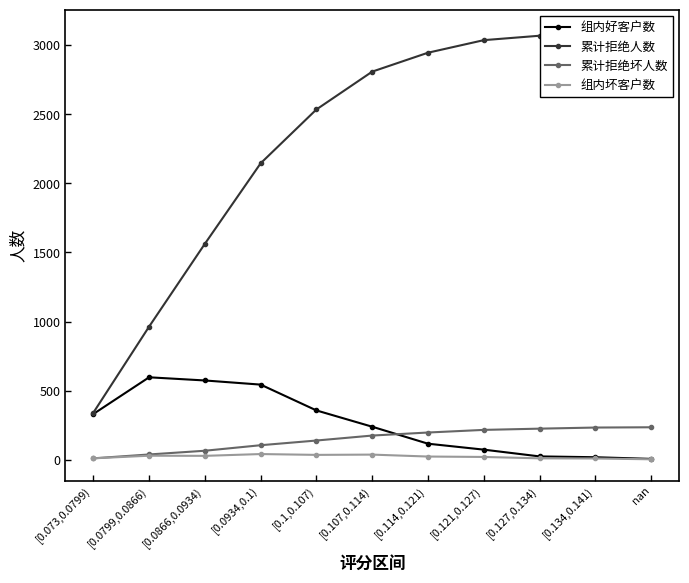

Where is 组内好客户数 nearest to the value 300?

[0.073,0.0799)